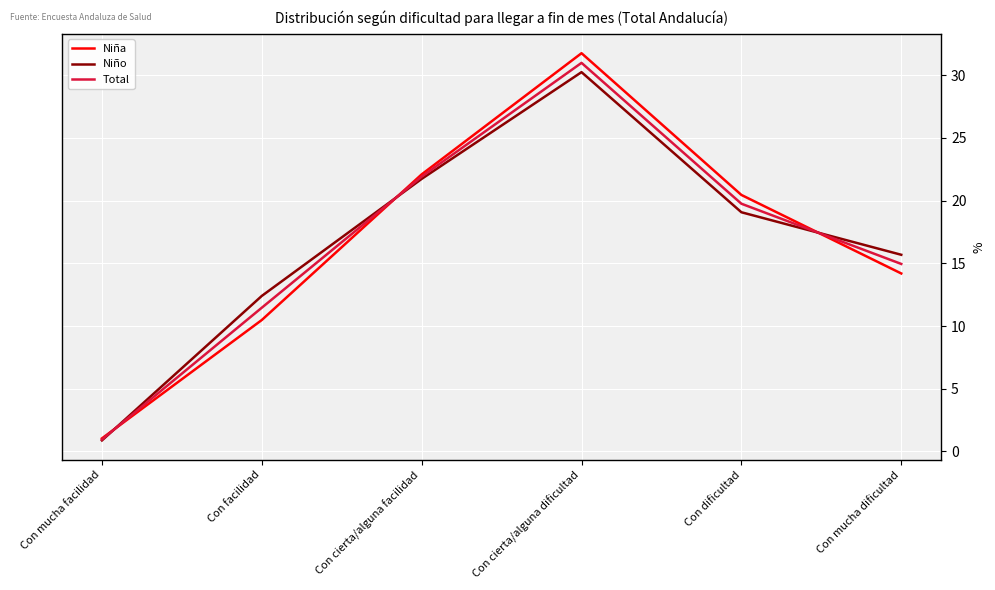

What is the approximate value of Niño at Con cierta/alguna facilidad?

21.7